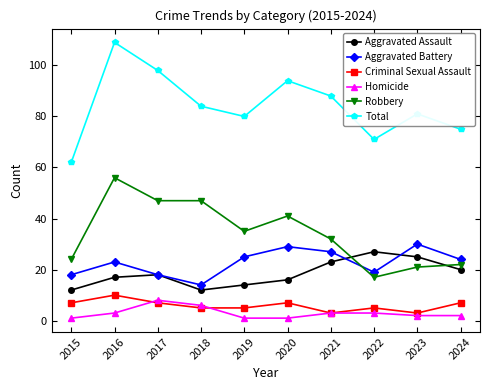

How many data points in Total are less than 84?

5